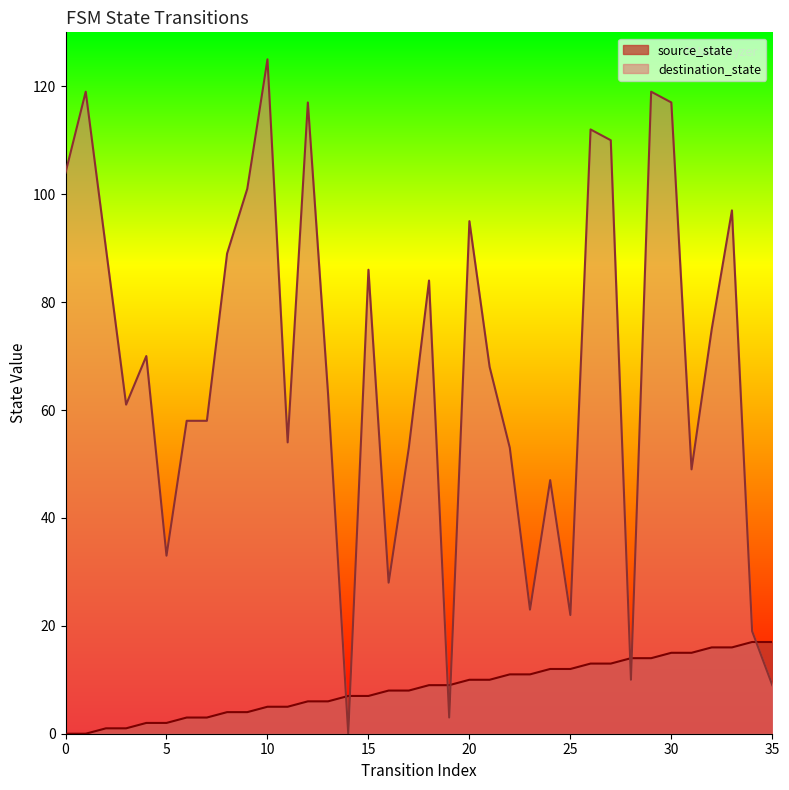

Which series has the largest range (max minus min)?

destination_state